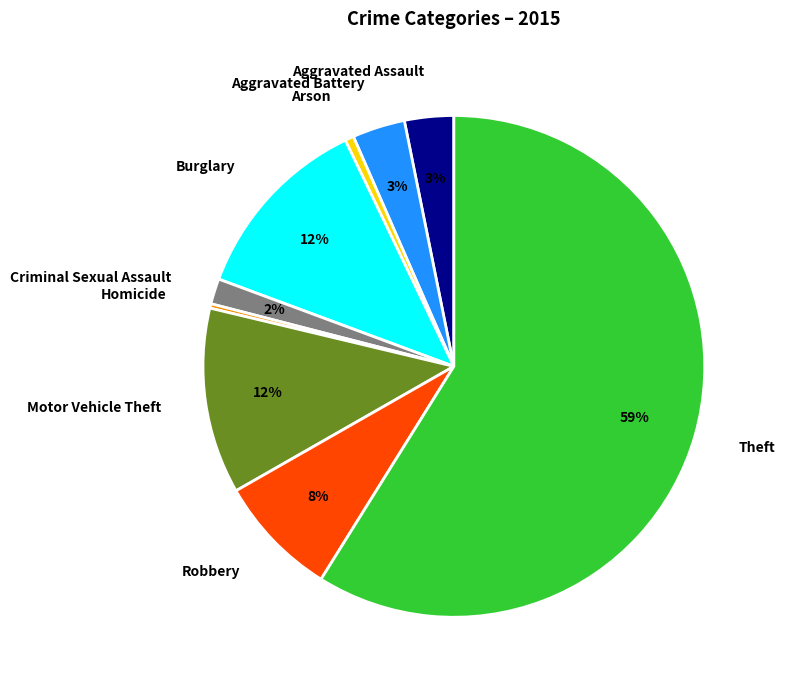

Which has a higher value, Theft or Aggravated Battery?

Theft